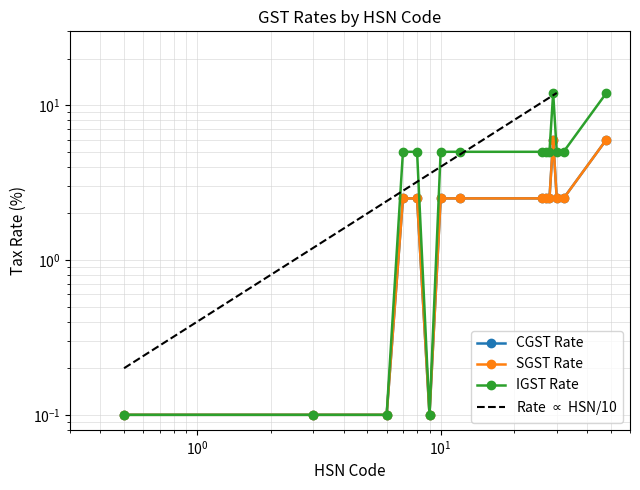

The value of CGST Rate at 30 is 1.0. True or false?

False